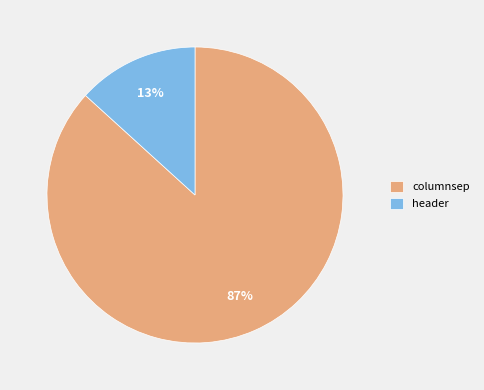

Combined, do columnsep and header account for over 50%?

Yes